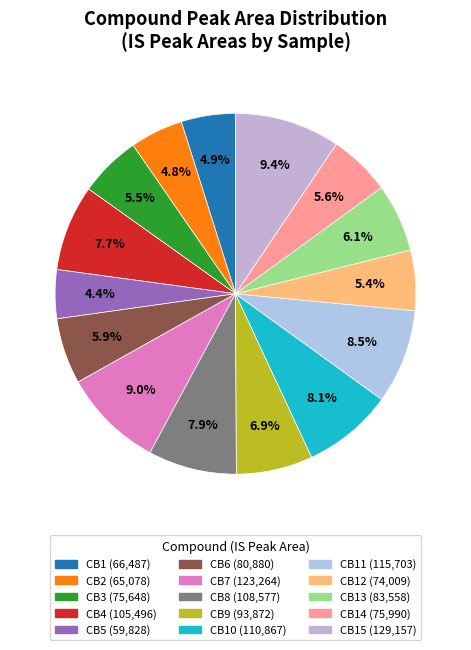

Rank the categories by value from highest to lowest.

CB15, CB7, CB11, CB10, CB8, CB4, CB9, CB13, CB6, CB14, CB3, CB12, CB1, CB2, CB5